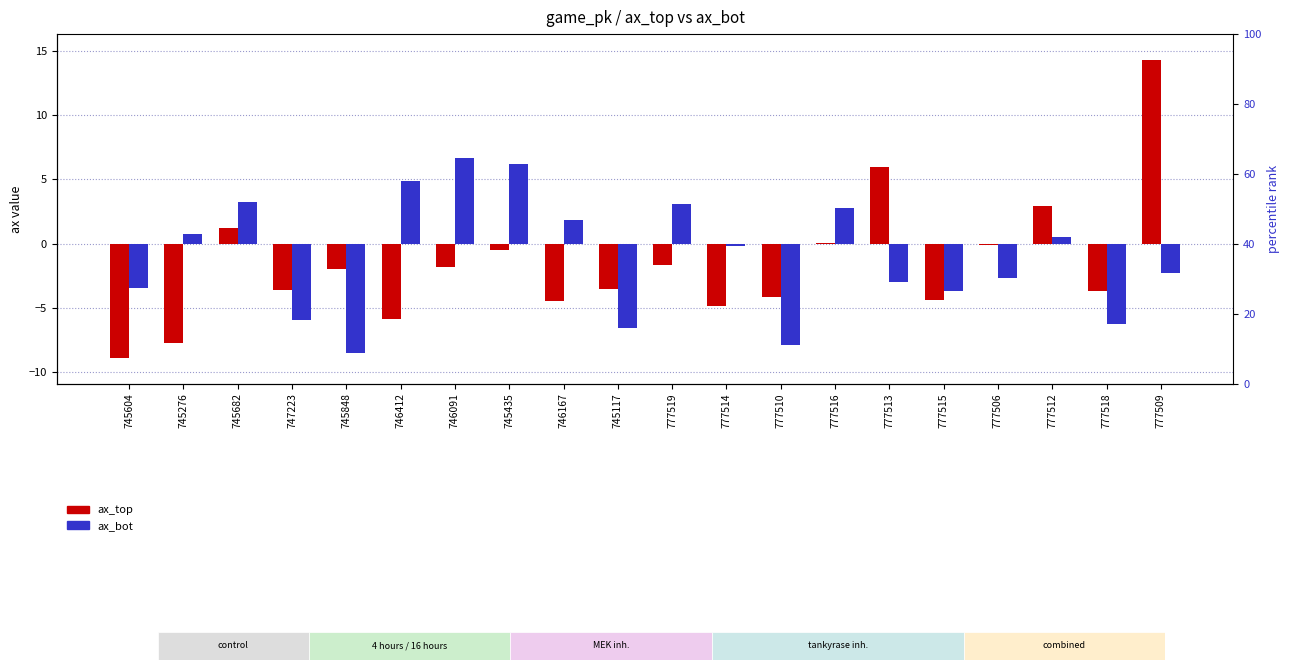

The value of ax_bot at 745682 is 3.2. True or false?

True